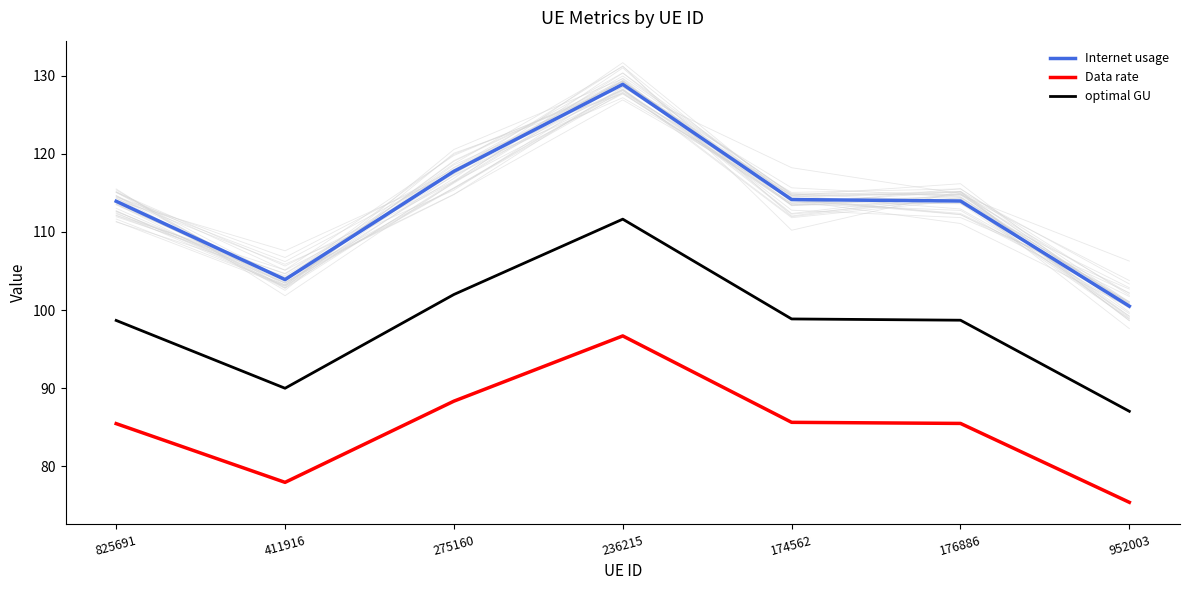

True or false: Data rate and optimal GU intersect in this chart.

False